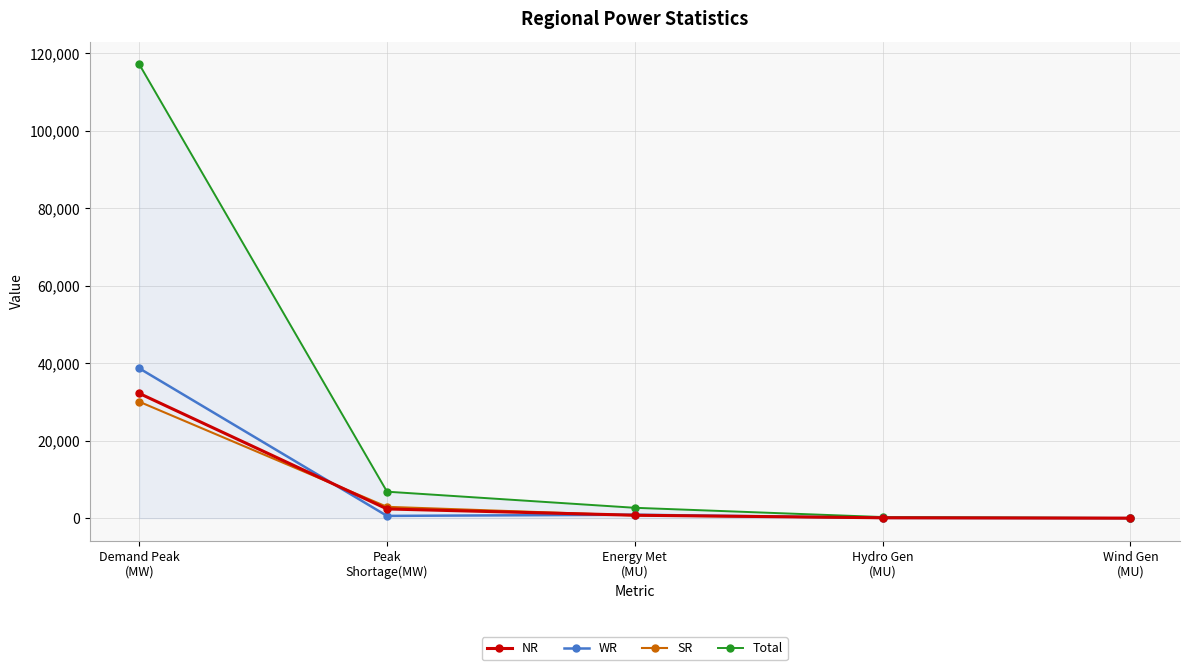

What is the value of the SR point at the 5th from the left?

18